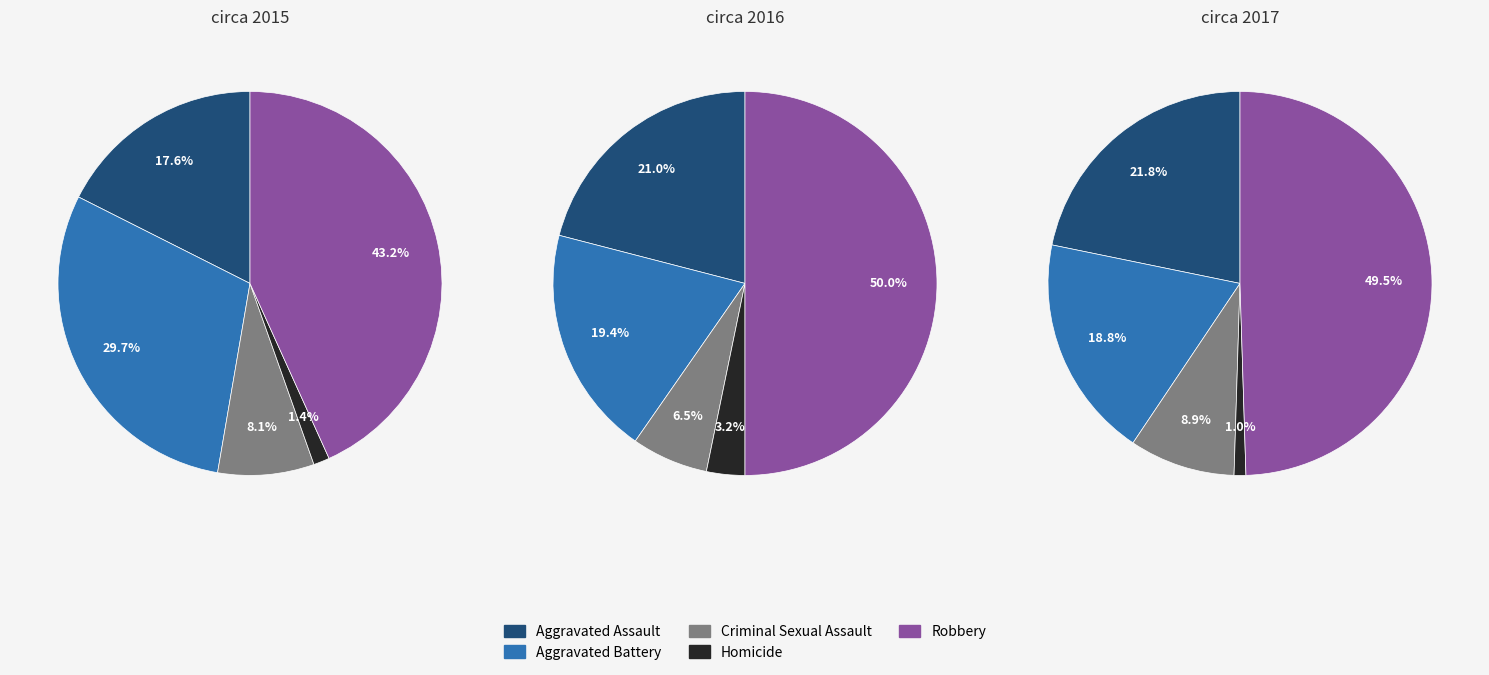

Is the sum of 0 and 1 greater than half?

Yes